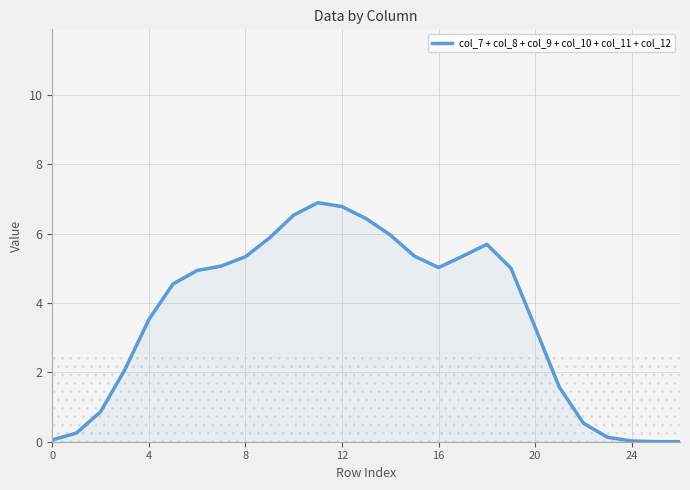

What is the sum of all values?

97.2